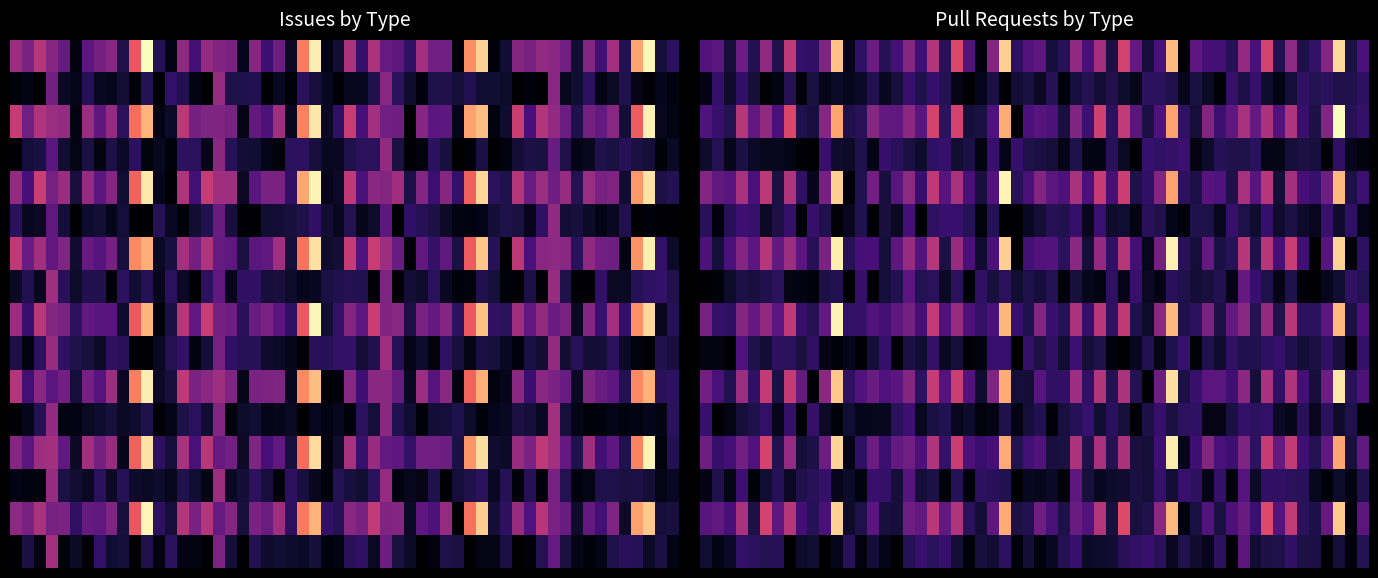

List the labels in order of Module value, smallest first.

0.13.0, 0.17.0, 0.18.0, 0.33.0, 0.34.1, 0.35.0, 0.37.0, 1.0.0, 1.1.0, 1.3.0, 2.0.0, 2.2.0, 3.0.0, 0.28.1